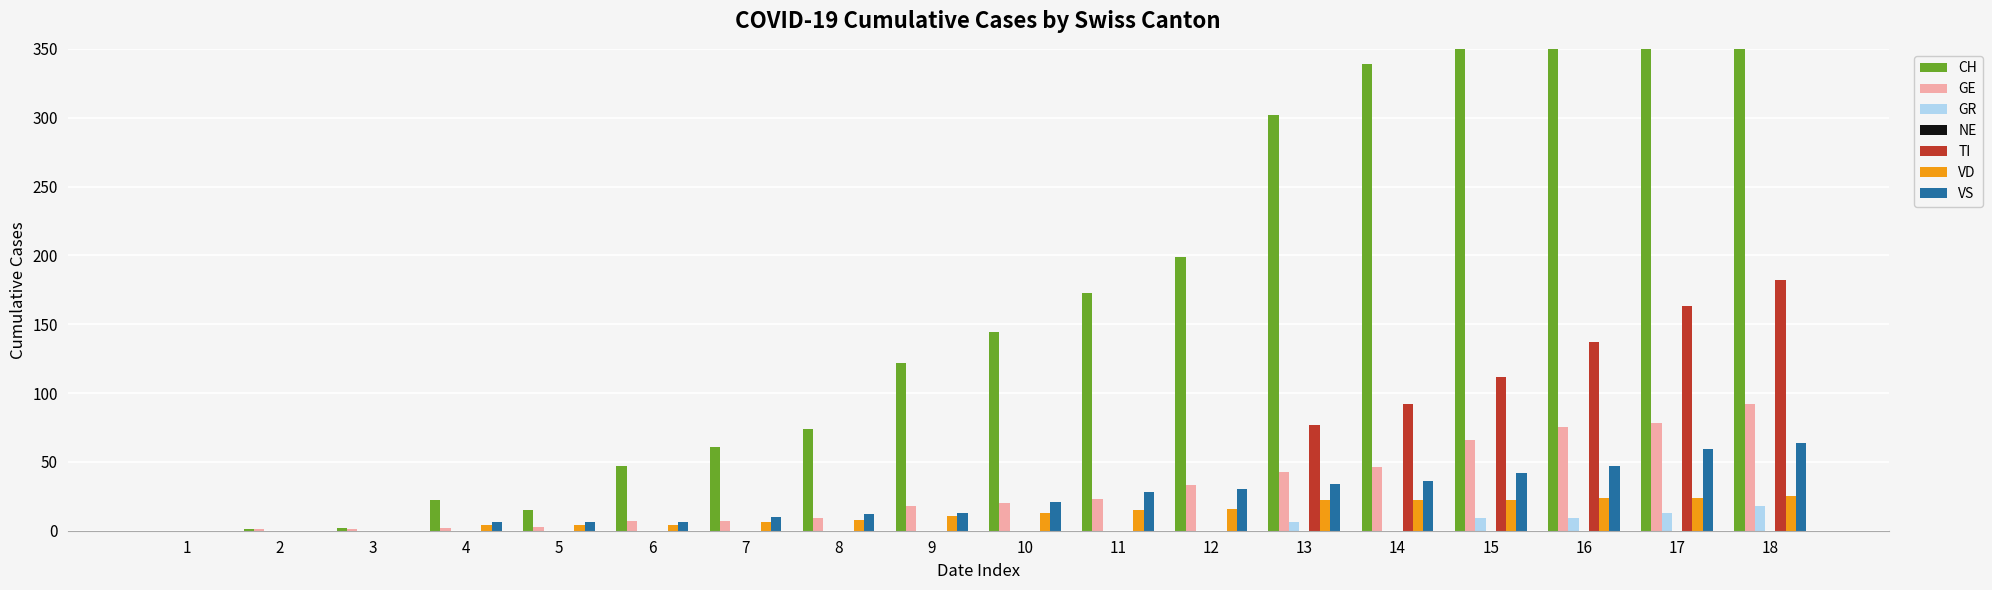

How many distinct data groups are displayed?

6